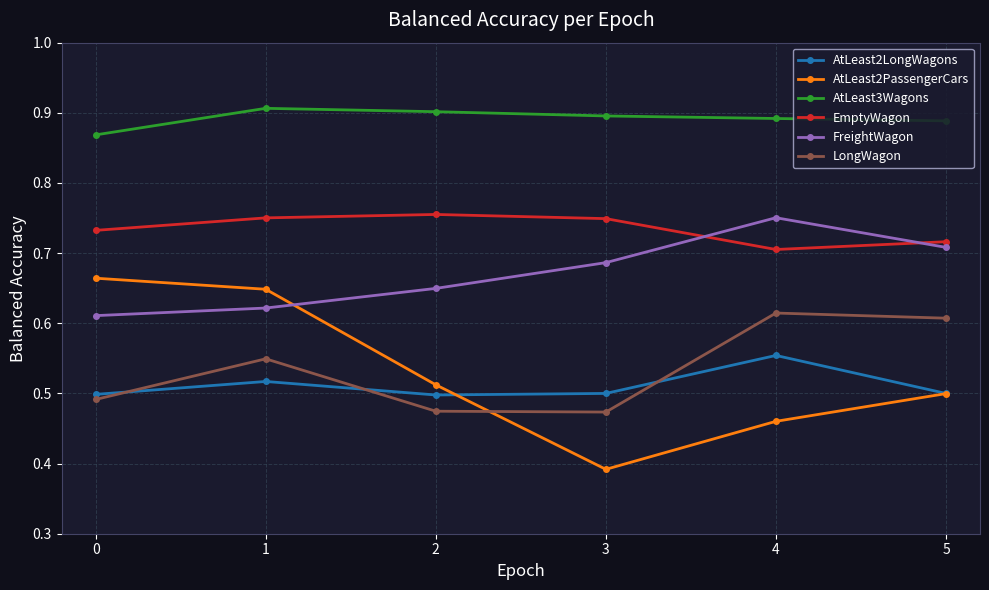

Between 0 and 4, which series saw the biggest shift?

AtLeast2PassengerCars